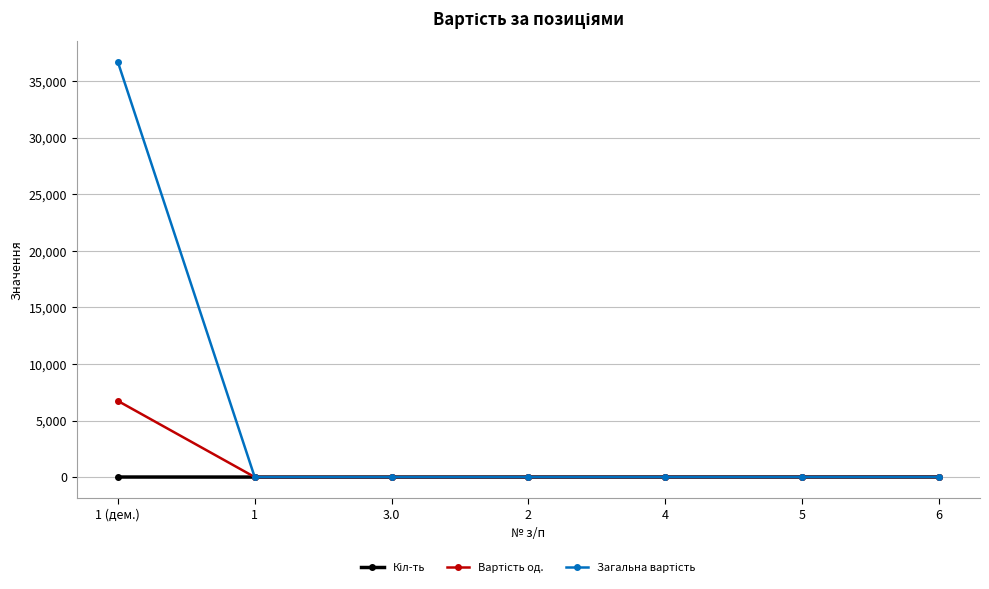

At which category is the sum across all series the highest?

1 (дем.)